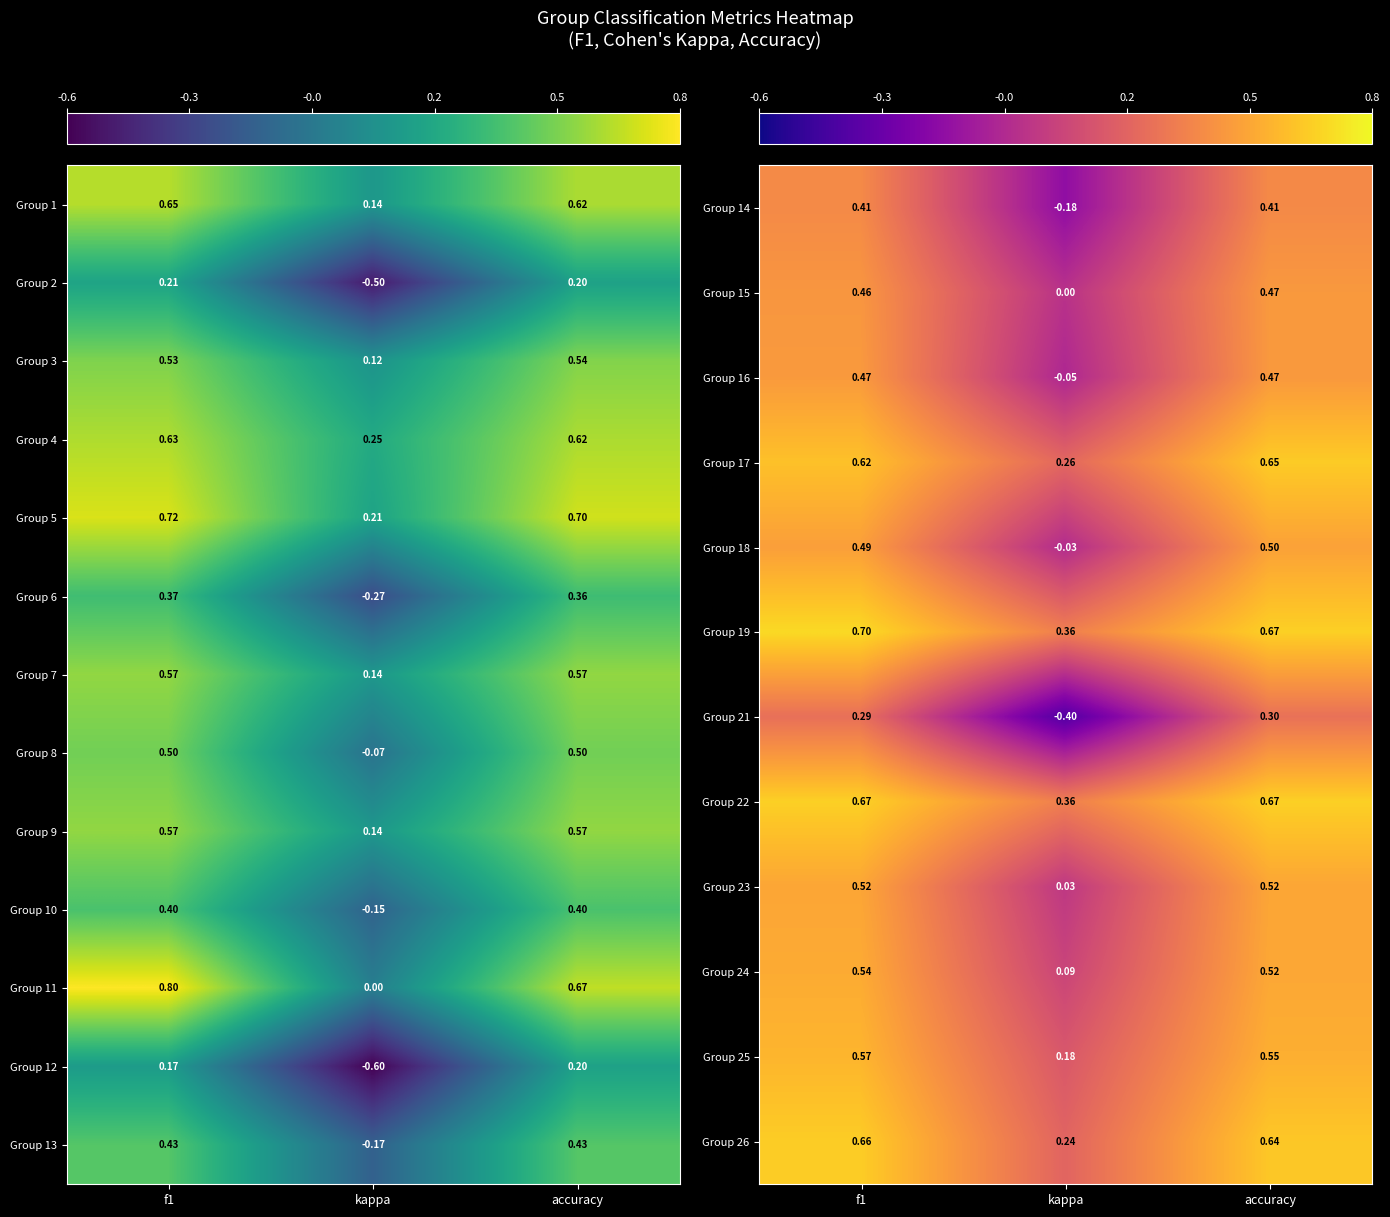

Where is Group 7 nearest to the value 0?

kappa